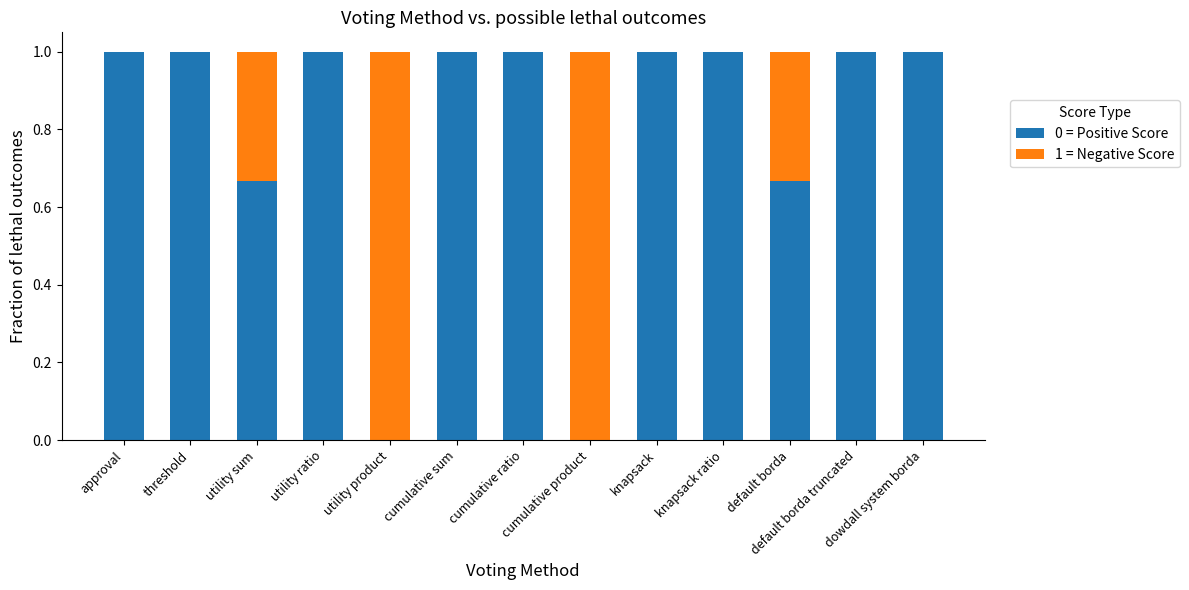

What is the highest value of the 0 = Positive Score series?

1.0